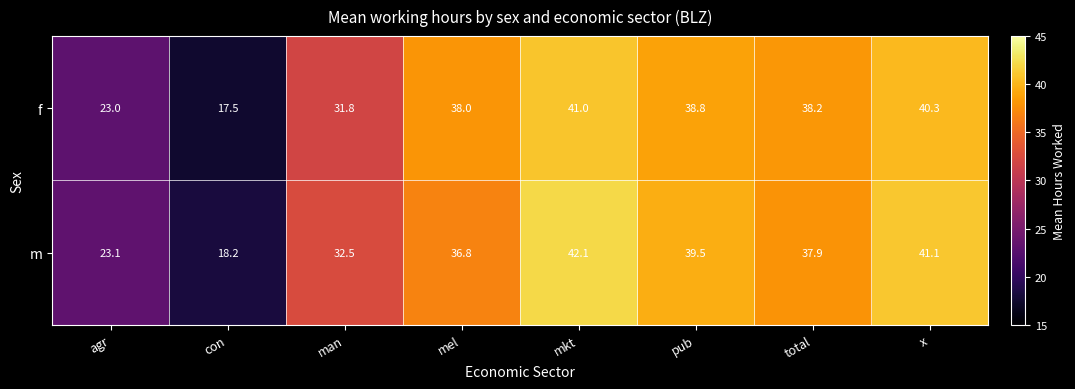

Is it true that f equals 38.8 at pub?

True